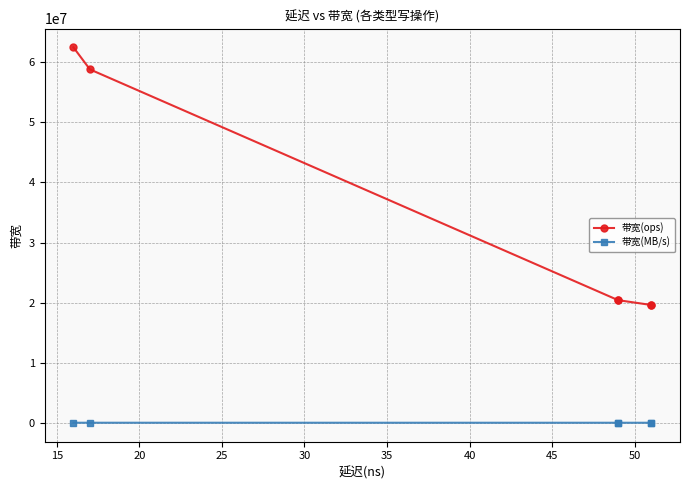

Rank the series by their maximum value, from highest to lowest.

带宽(ops), 带宽(MB/s)